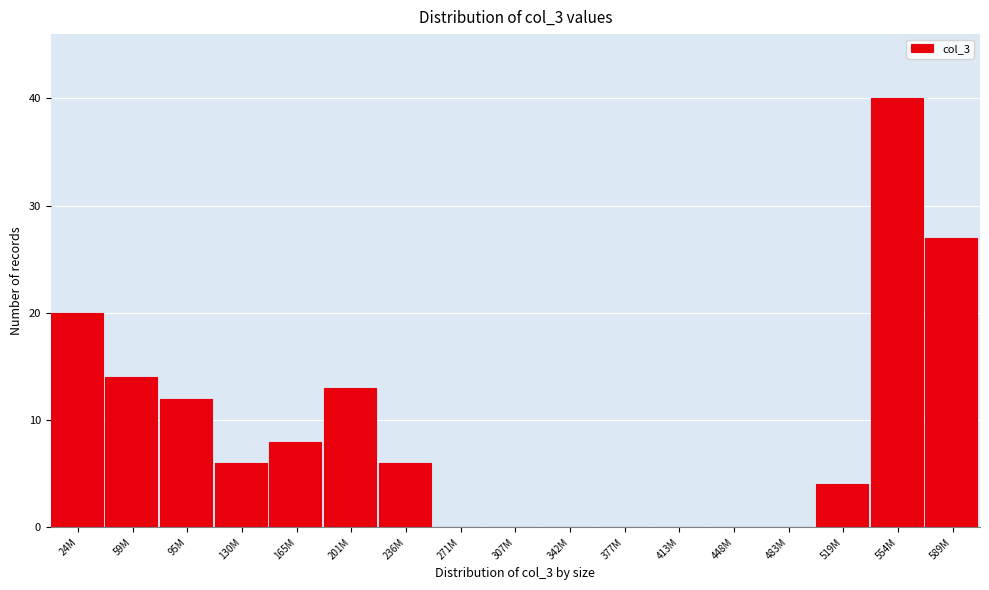

Reading left to right, list all the values displayed in this chart.

24M=20	59M=14	95M=12	130M=6	165M=8	201M=13	236M=6	271M=0	307M=0	342M=0	377M=0	413M=0	448M=0	483M=0	519M=4	554M=40	589M=27